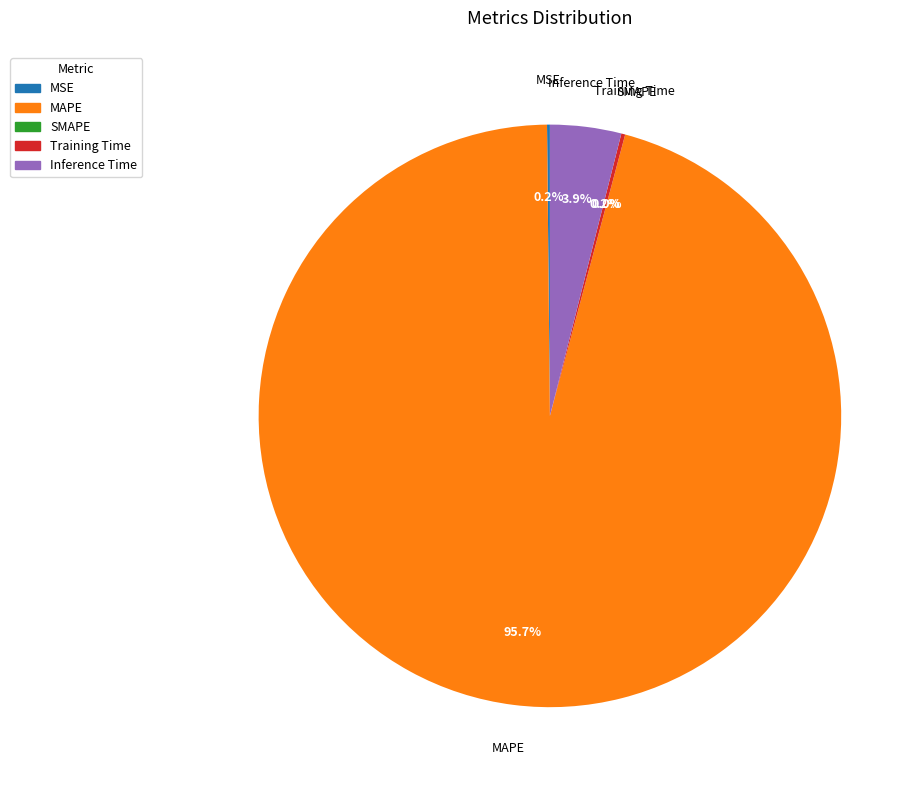

Is there any slice that represents more than half of the pie?

Yes